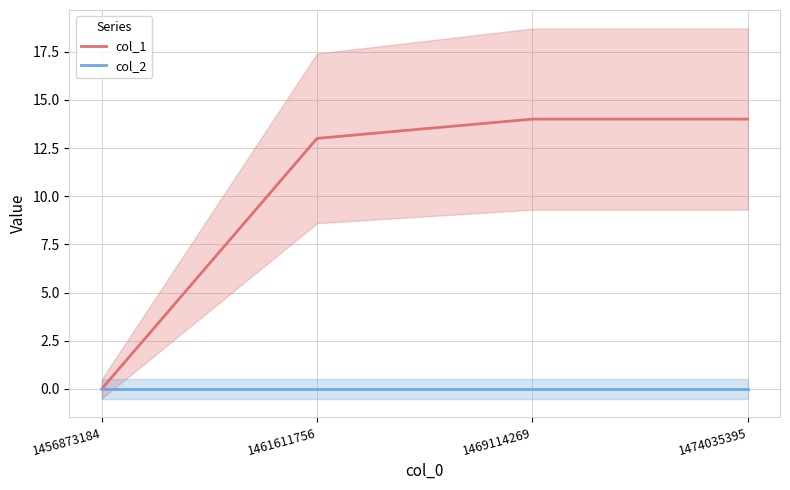

True or false: col_1 and col_2 intersect in this chart.

False